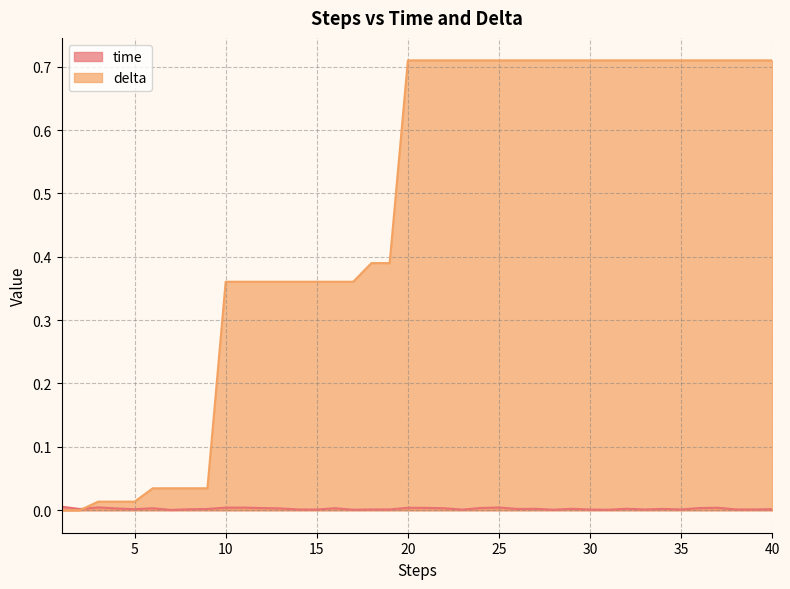

Between 8 and 4, which is larger?

4